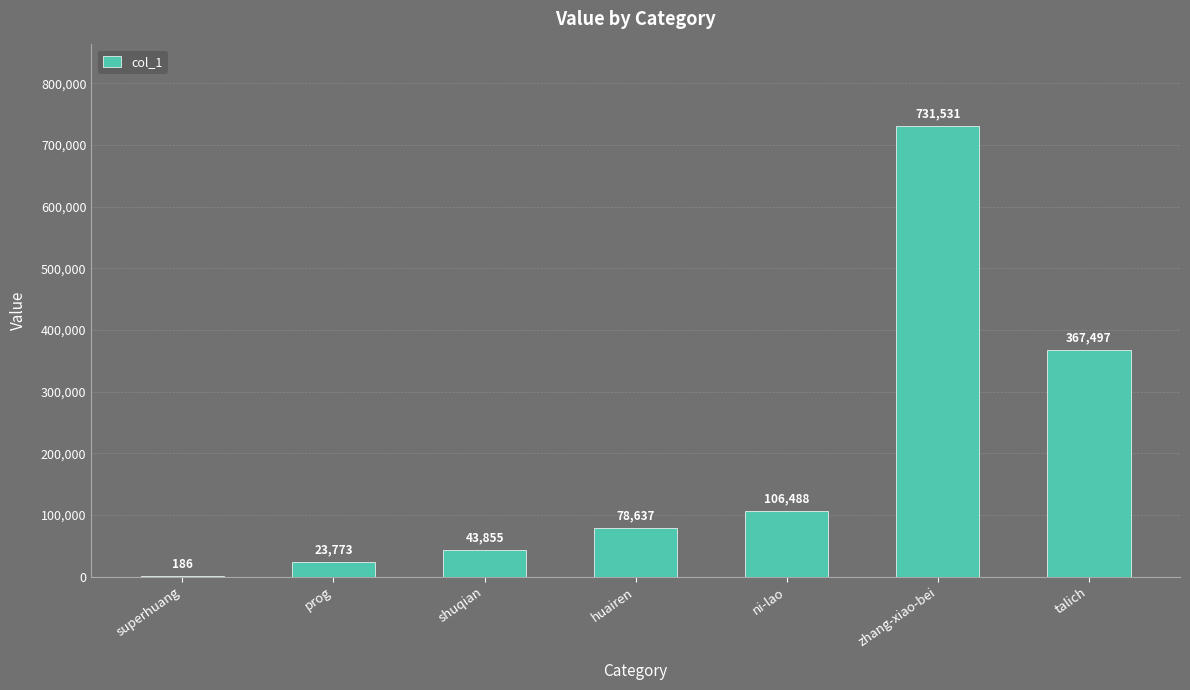

The value at prog is 23773. True or false?

True